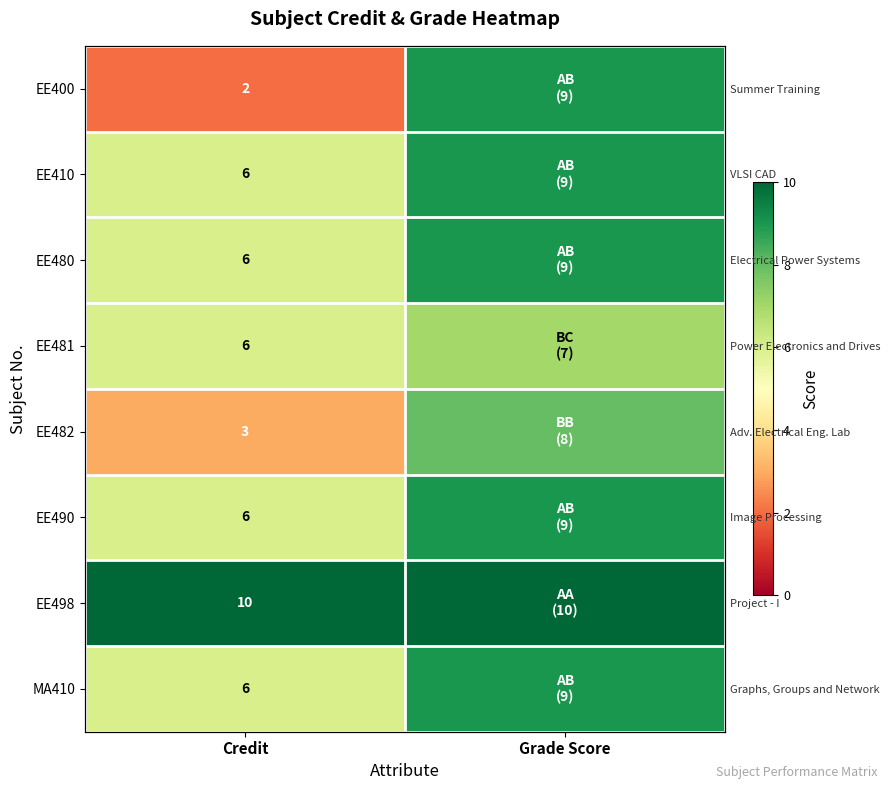

The value of EE490 at Grade Score is 15. True or false?

False